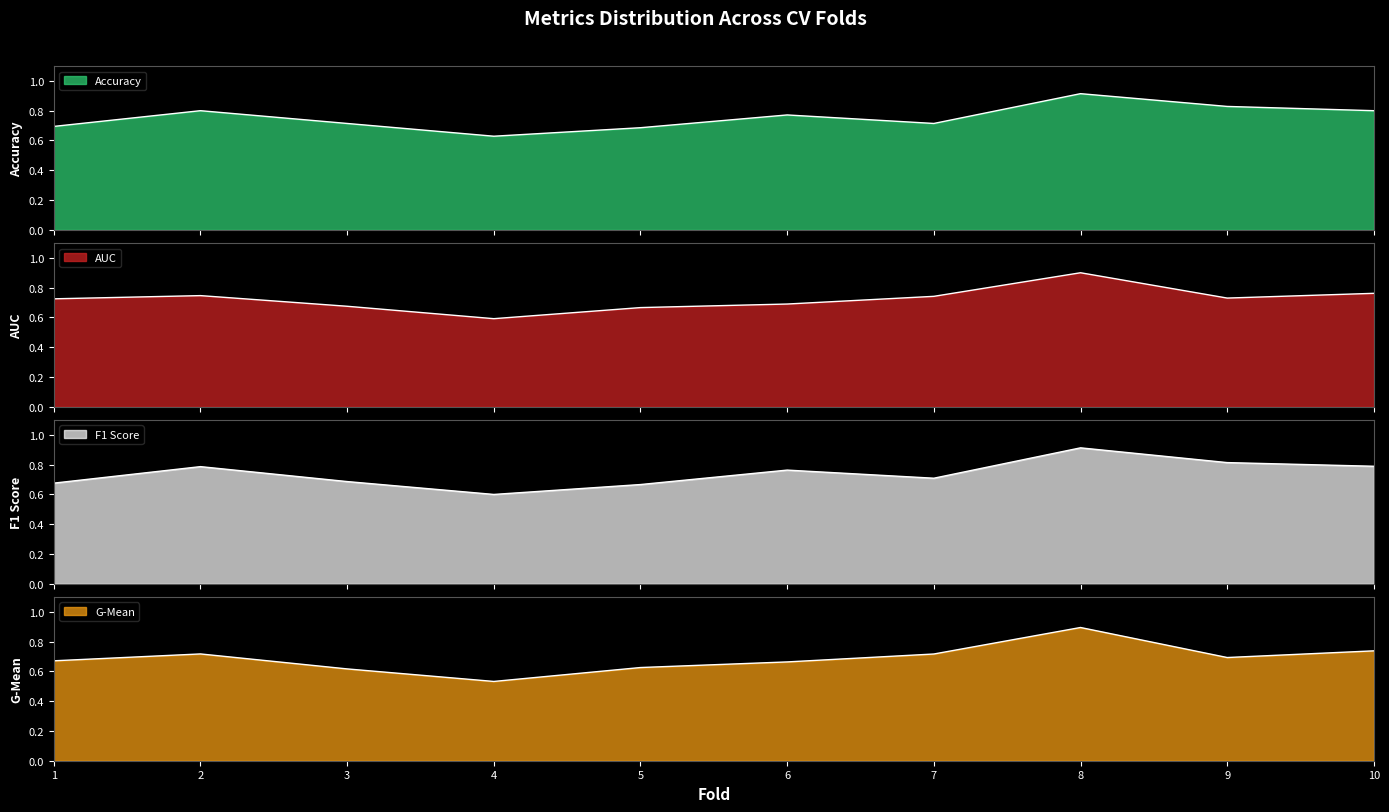

List the labels in order of accuracy value, largest first.

8, 9, 2, 10, 6, 3, 7, 1, 5, 4